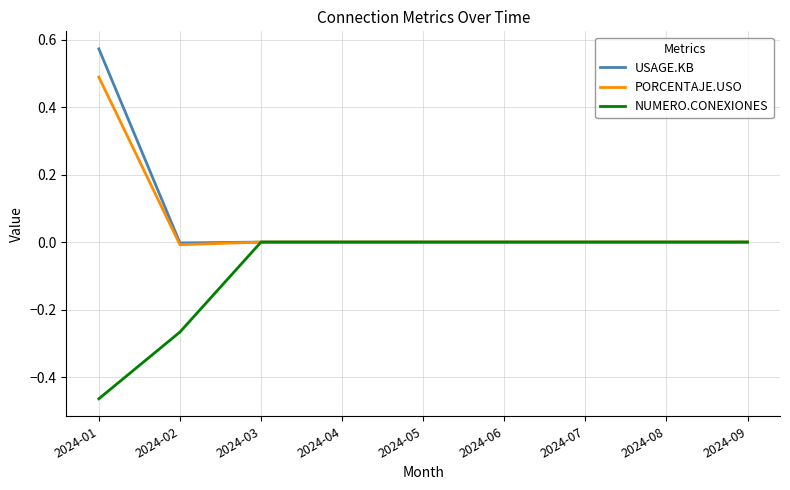

Does the chart have visible grid lines?

Yes